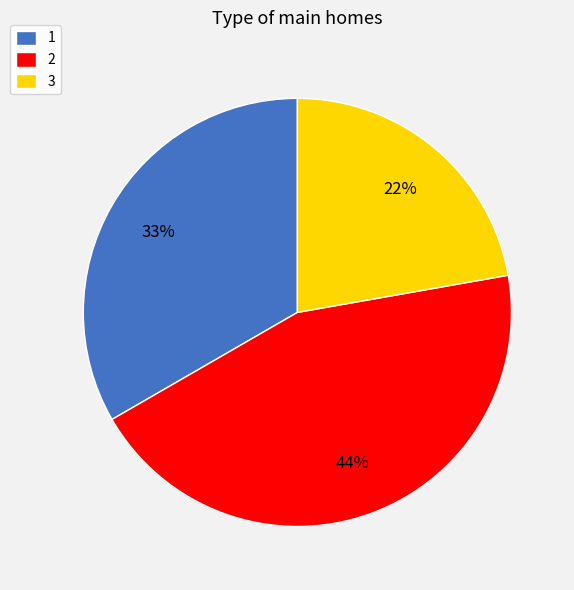

Which slice is the smallest?

3